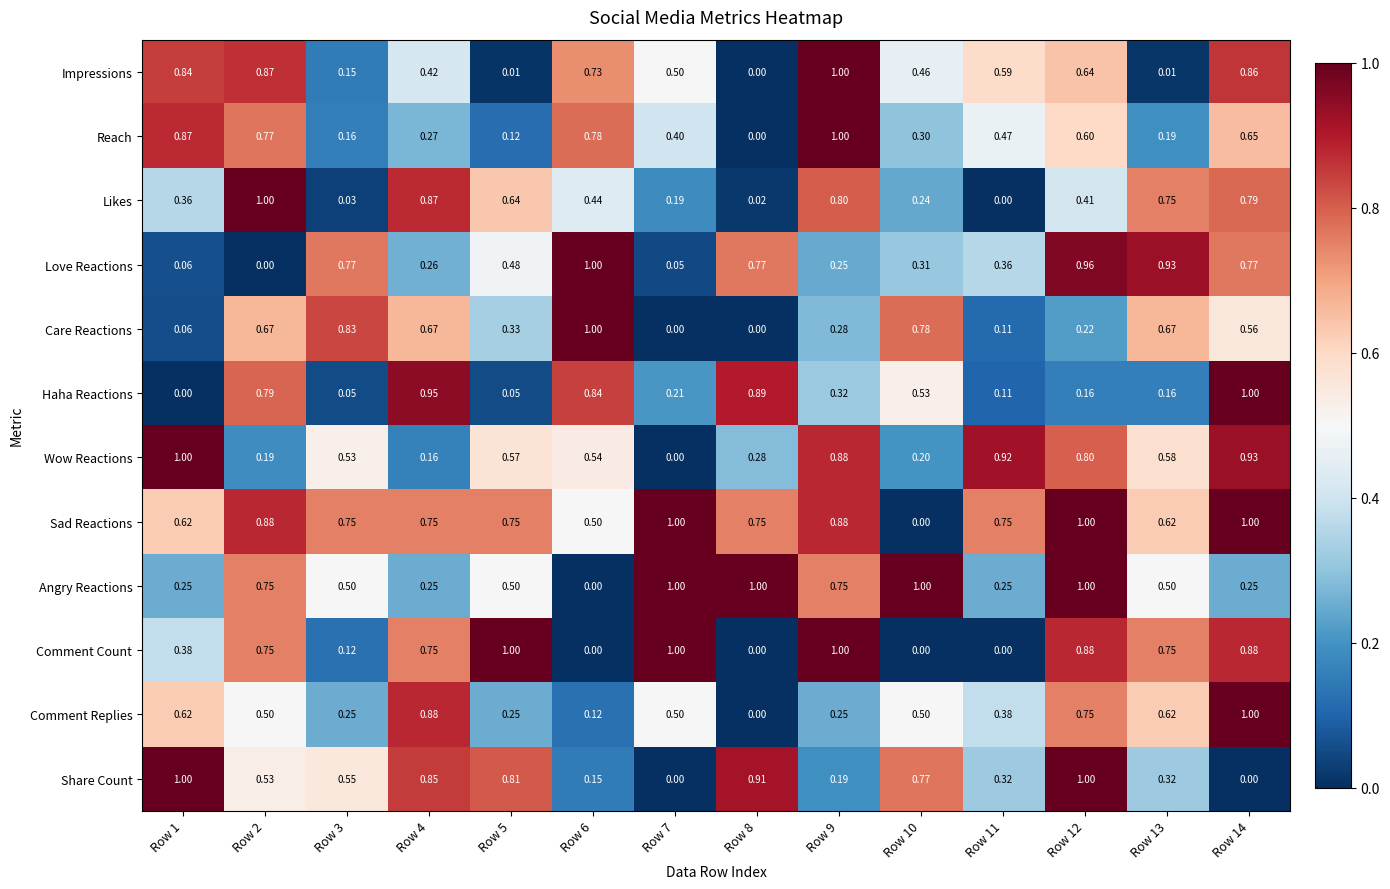

Between Row 4 and Row 9, which series saw the biggest shift?

Reach